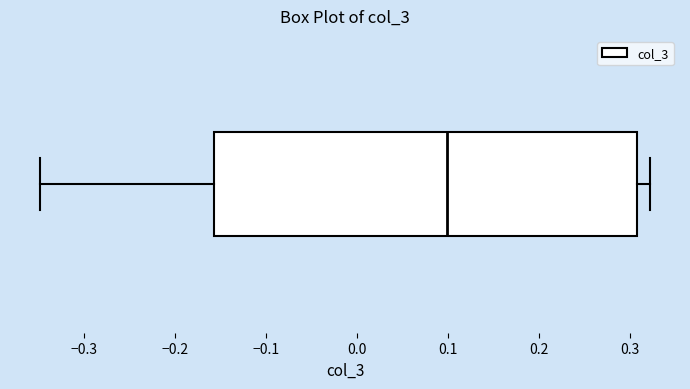

Transcribe this box plot: give where the median line is, the range the box spans, and where the two whiskers end, as read against the x-axis. The values are not printed on the chart, so give them approximately, as read against the axis.

median 0.10, box -0.16 to 0.31, whiskers -0.35 to 0.32